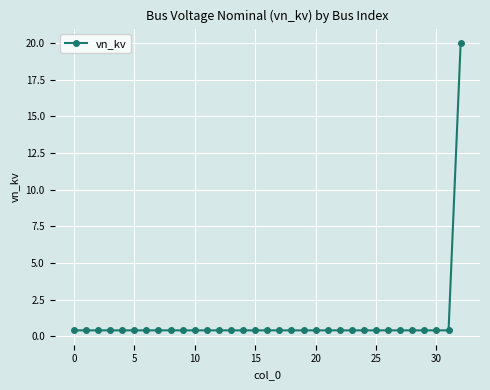

What is the greatest value displayed?

20.0